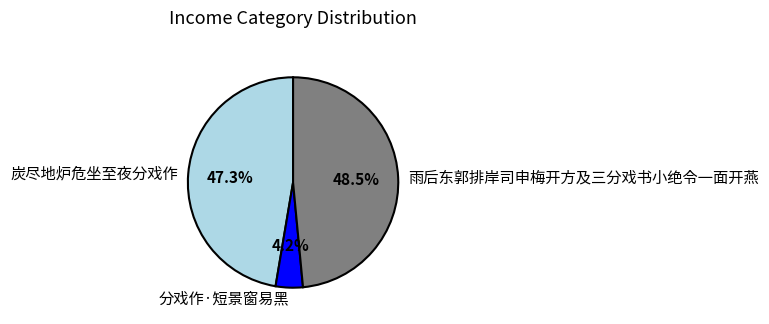

Do 炭尽地炉危坐至夜分戏作 and 分戏作·短景窗易黑 together represent more than half of the pie?

Yes